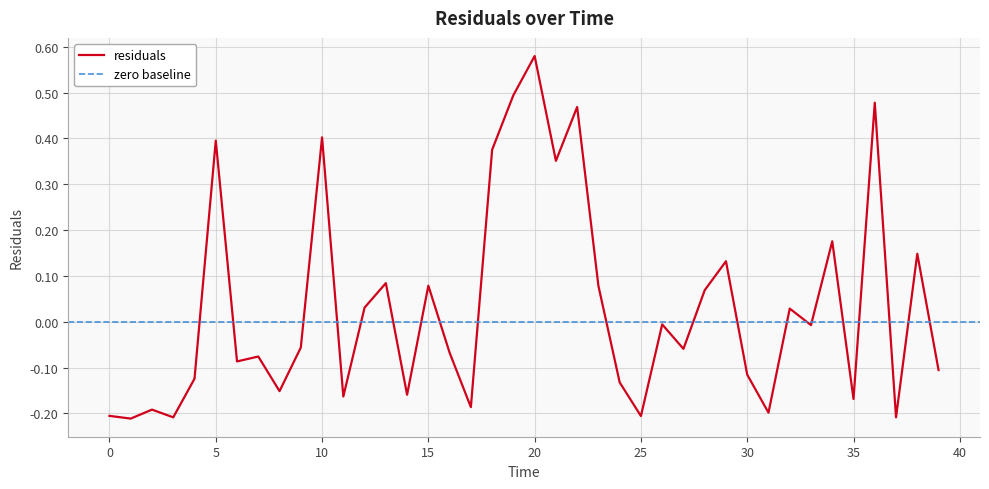

What is the difference between the maximum and minimum values?

0.8